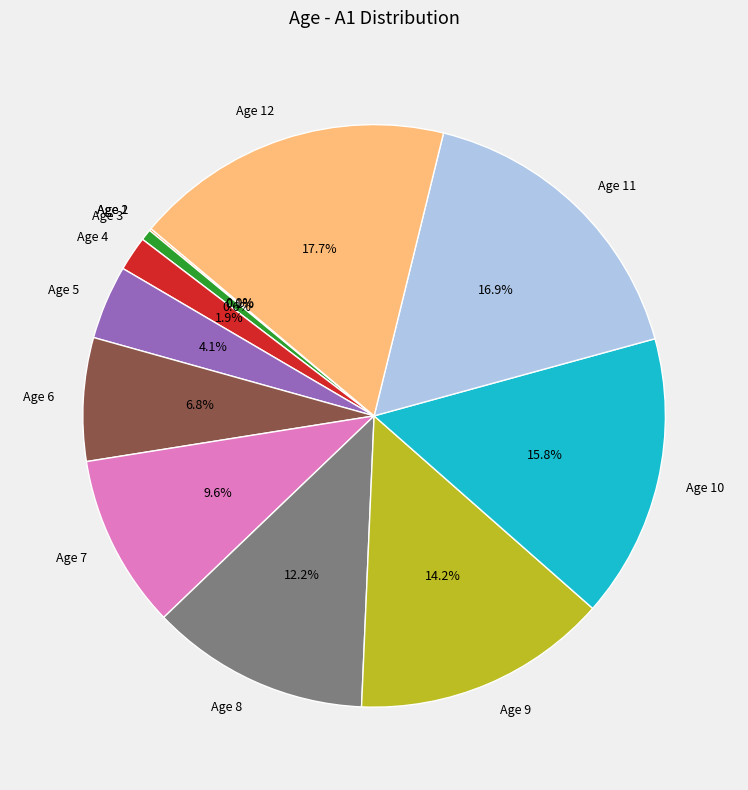

Is there a majority slice in this chart?

No